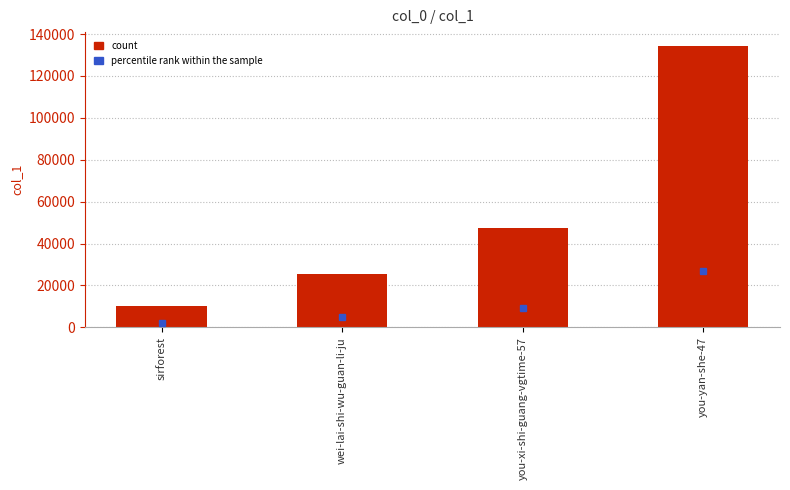

What is the maximum value shown in the chart?

134214